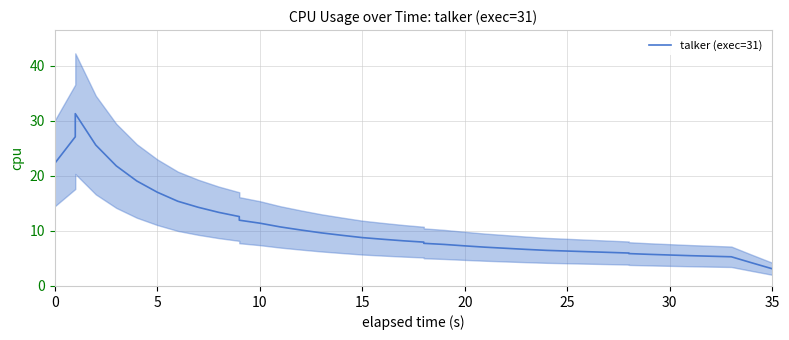

What is the greatest value displayed?

31.3